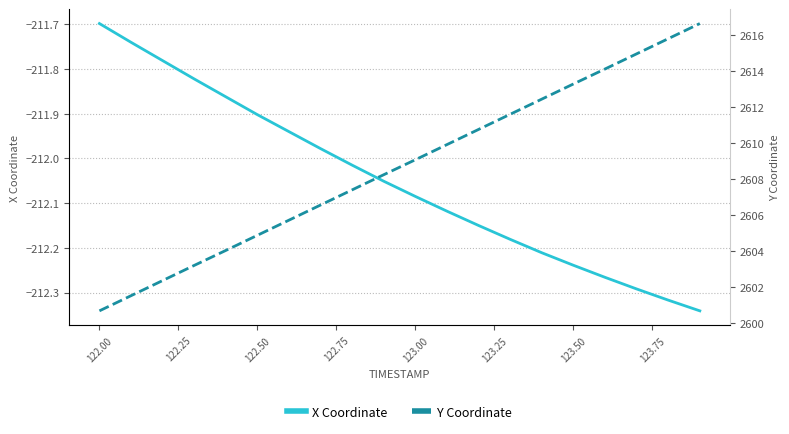

What is the minimum value for Y Coordinate?

2600.7